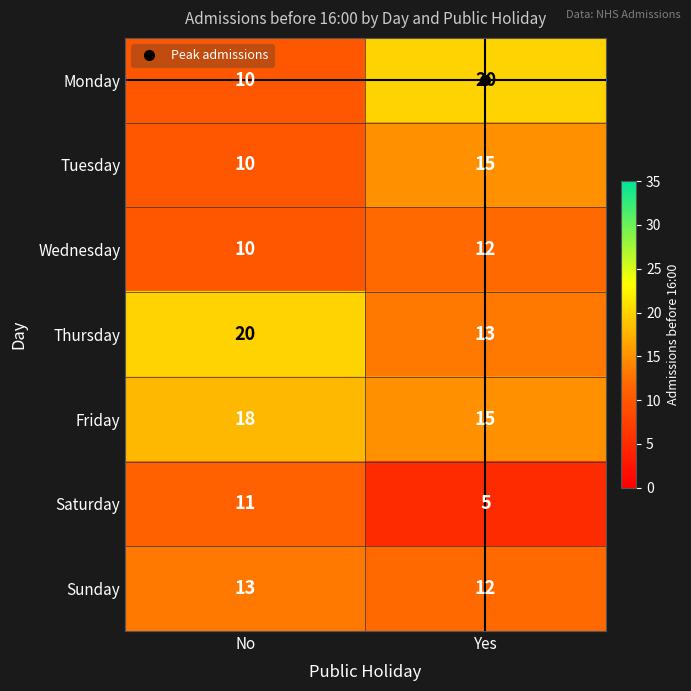

What is the sum of the Friday values at Yes and No?

33